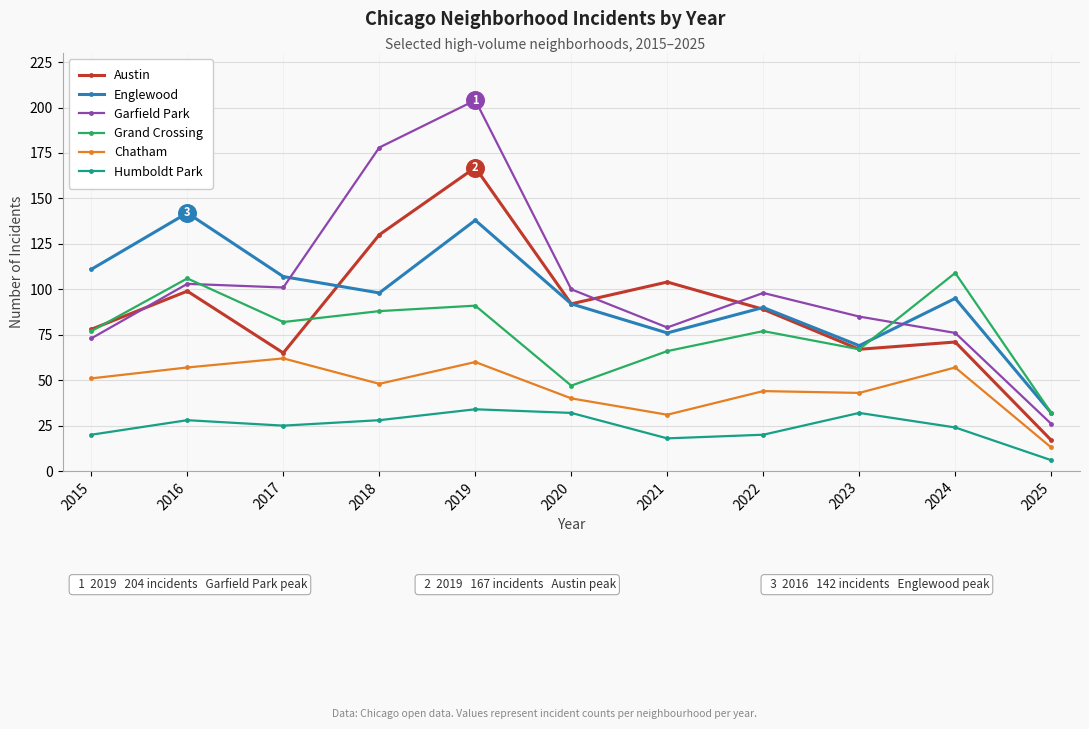

What is the spread (max minus min) of values at 2017?

82